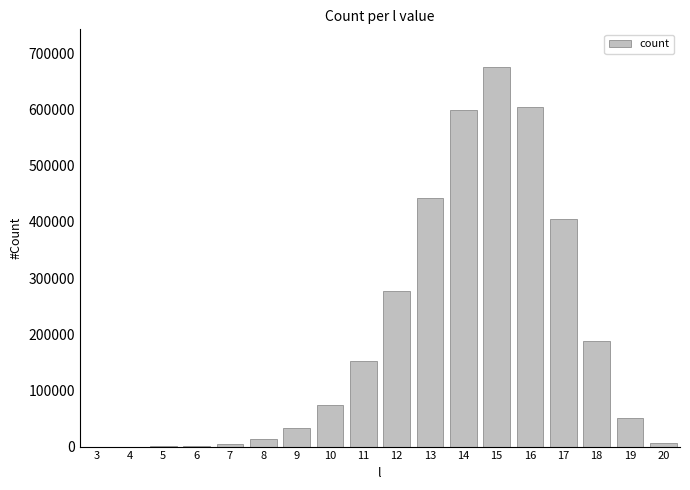

The chart shows a value of 74466 at 10. True or false?

True